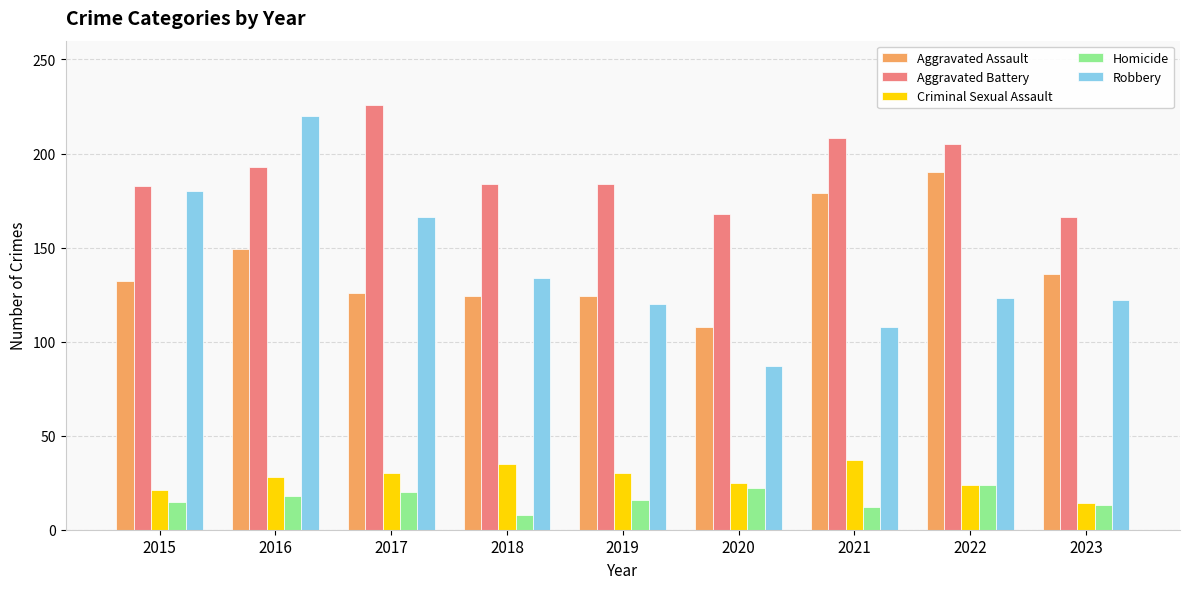

What is the spread (max minus min) of values at 2022?

181